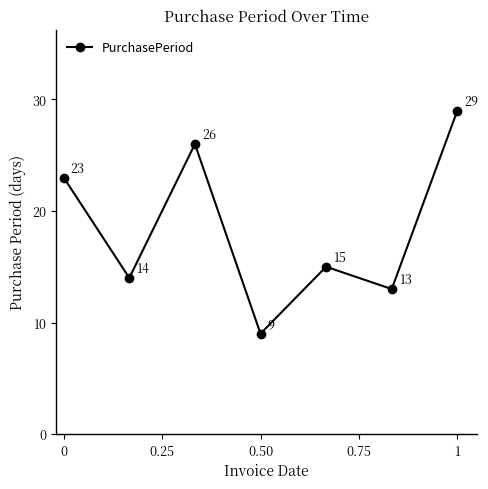

How many points are higher than both their immediate neighbors (excluding endpoints)?

2